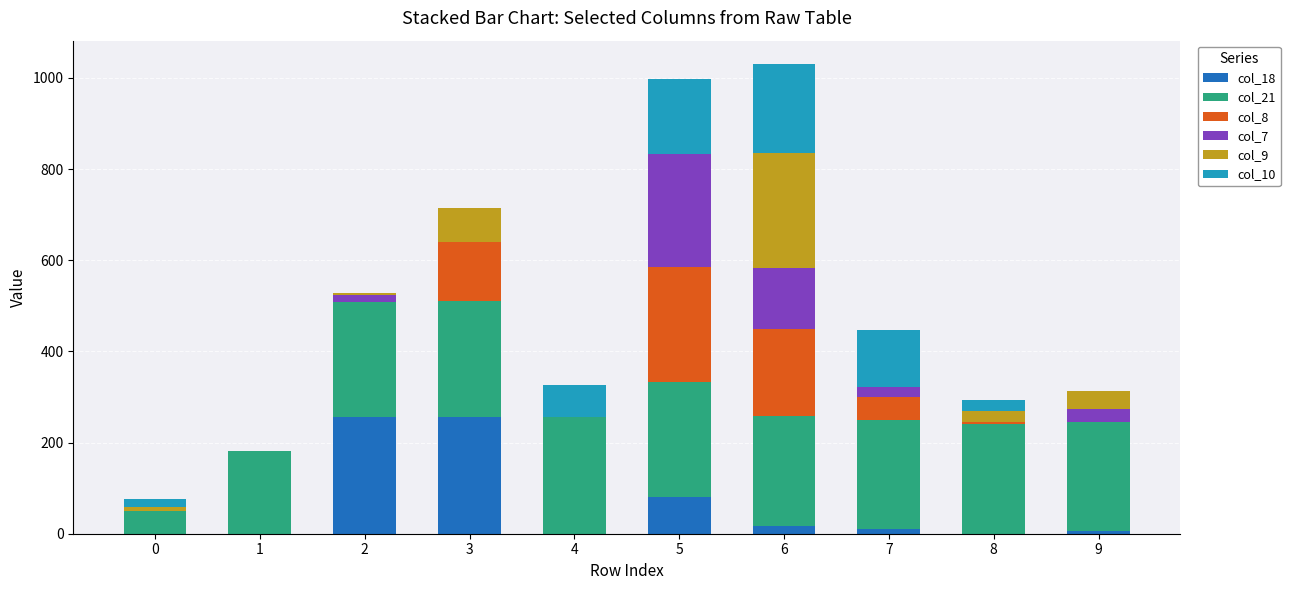

How many data points does each series have?

10